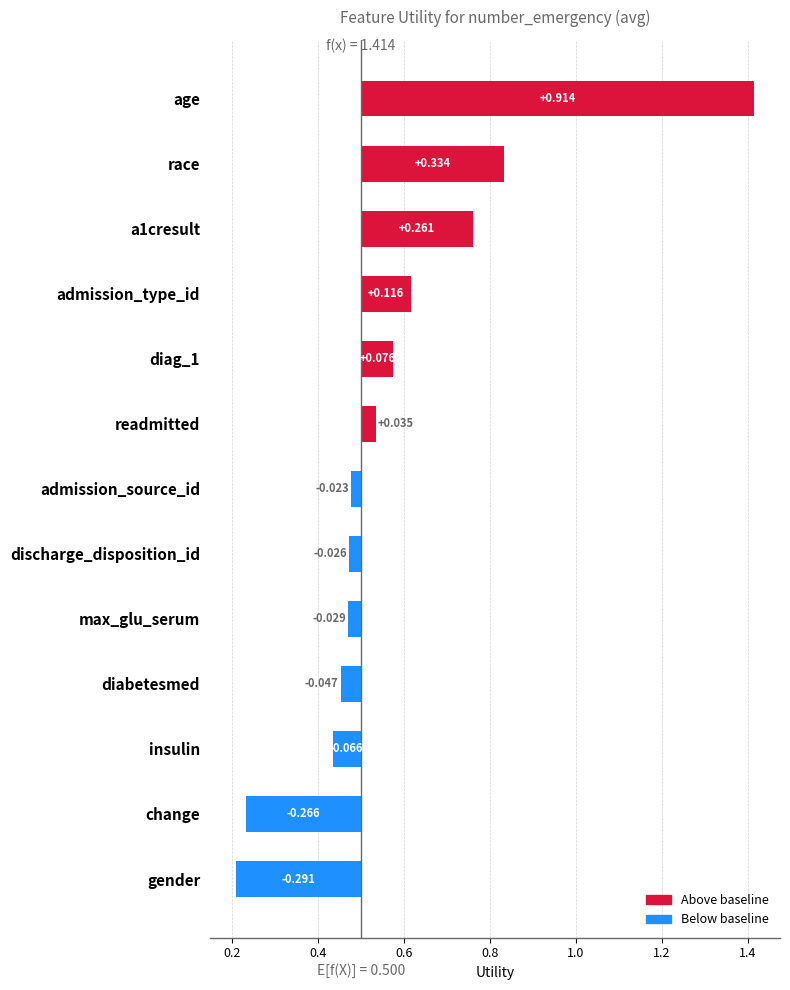

Does the chart contain stacked bars?

No